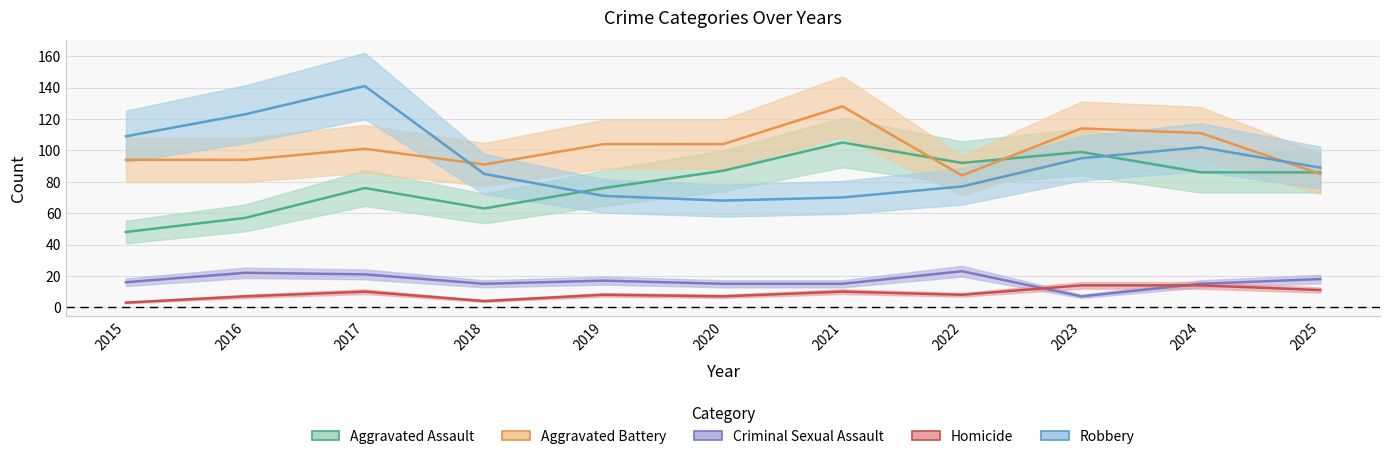

True or false: Robbery has a value of 28 at 2018.

False